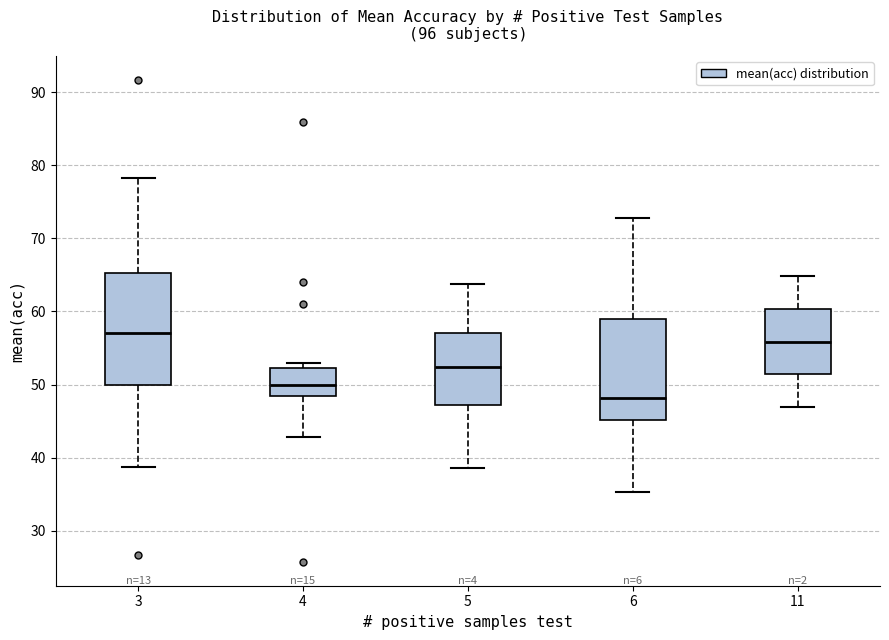

Reading left to right, transcribe this box plot: for each box, give where its median line is, the range the box spans, and where its two whiskers end, as read against the y-axis. The values are not printed on the chart, so give them approximately, as read against the axis.

3: median 57, box 50 to 65, whiskers 39 to 78
4: median 50, box 48 to 52, whiskers 43 to 53
5: median 52, box 47 to 57, whiskers 39 to 64
6: median 48, box 45 to 59, whiskers 35 to 73
11: median 56, box 51 to 60, whiskers 47 to 65